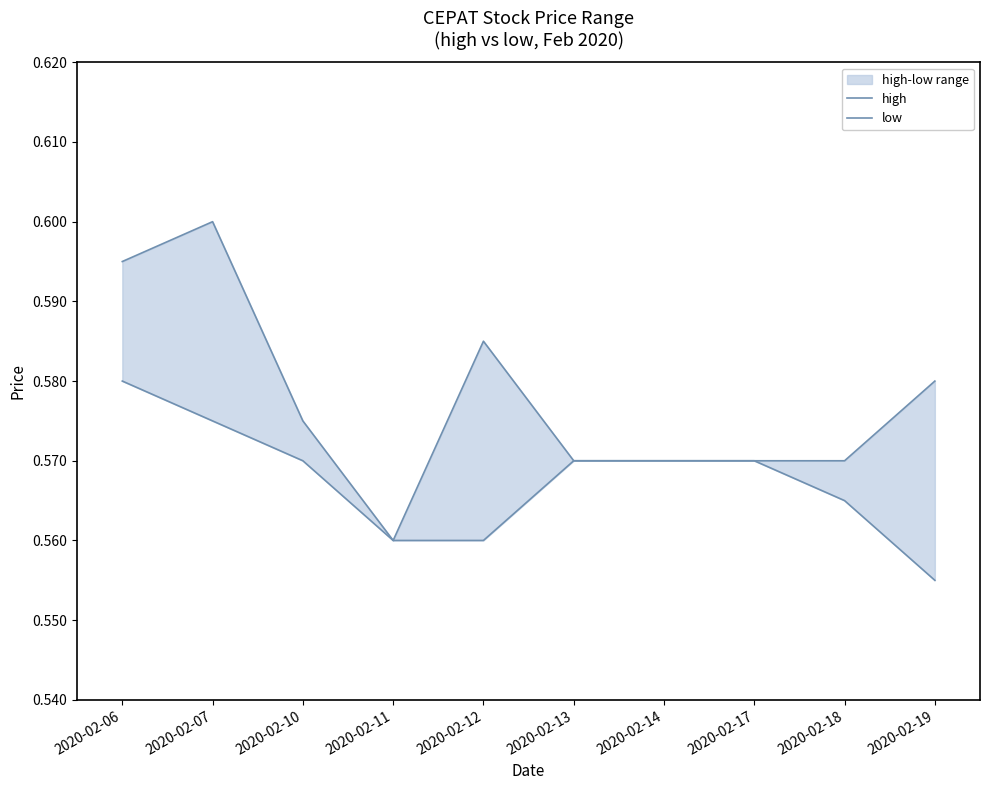

How many categories are shown in the chart?

10